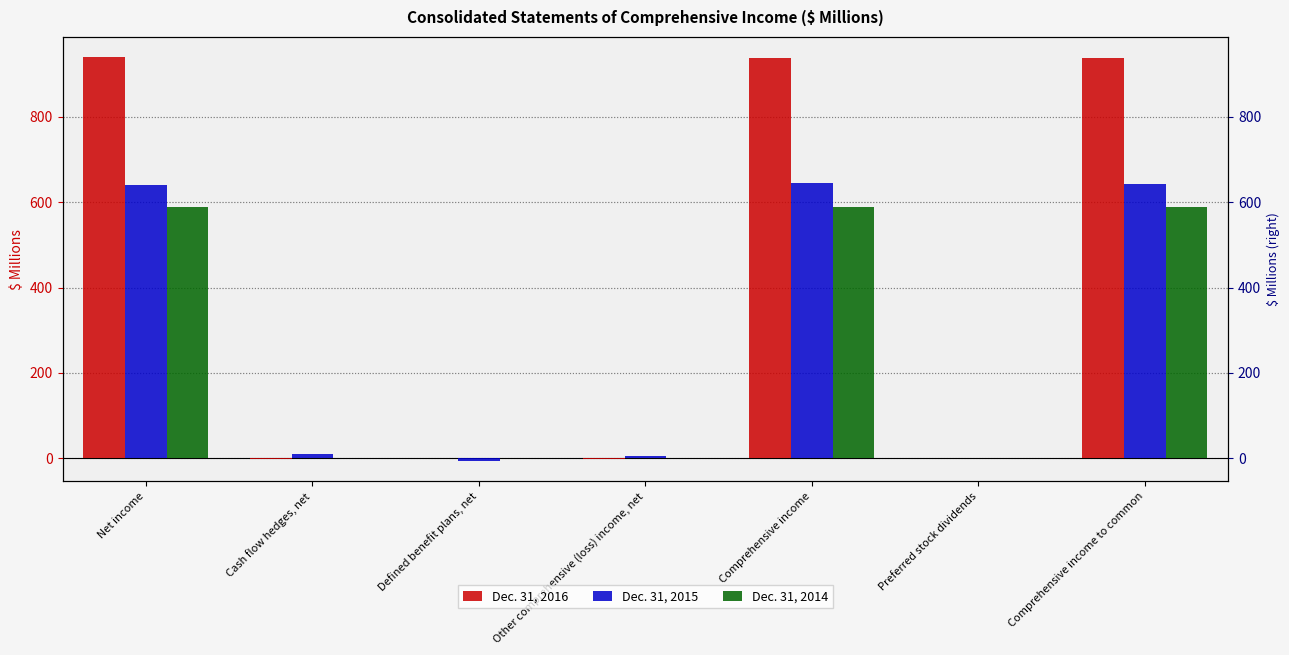

What is the greatest value displayed?

940.2